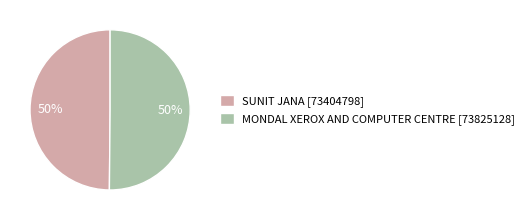

To the nearest percent, what is the average slice percentage?

50%